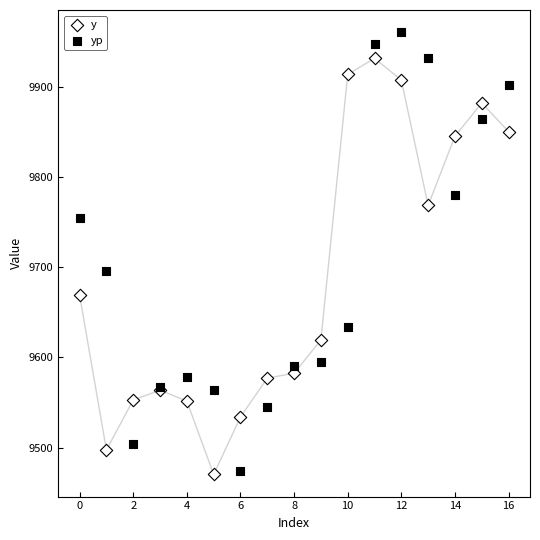

In the yp series, what Y value is closest to 9717?

9695.9